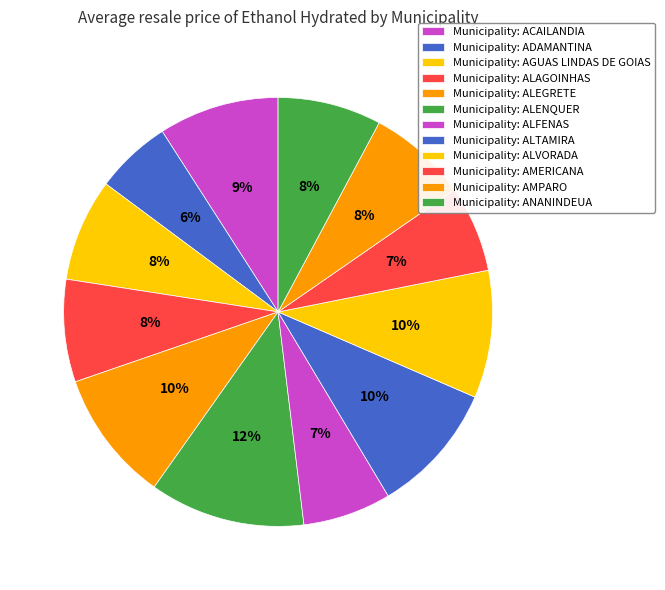

Rank the categories by value from lowest to highest.

ADAMANTINA, AMERICANA, ALFENAS, AMPARO, AGUAS LINDAS DE GOIAS, ALAGOINHAS, ANANINDEUA, ACAILANDIA, ALVORADA, ALEGRETE, ALTAMIRA, ALENQUER